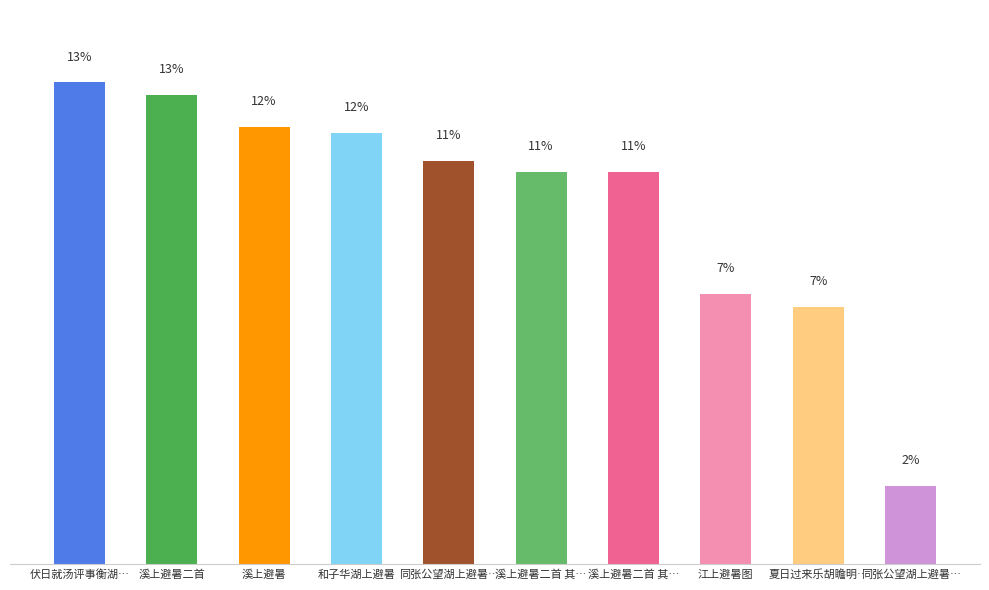

Which has a higher value, 江上避暑图 or 同张公望湖上避暑…?

江上避暑图